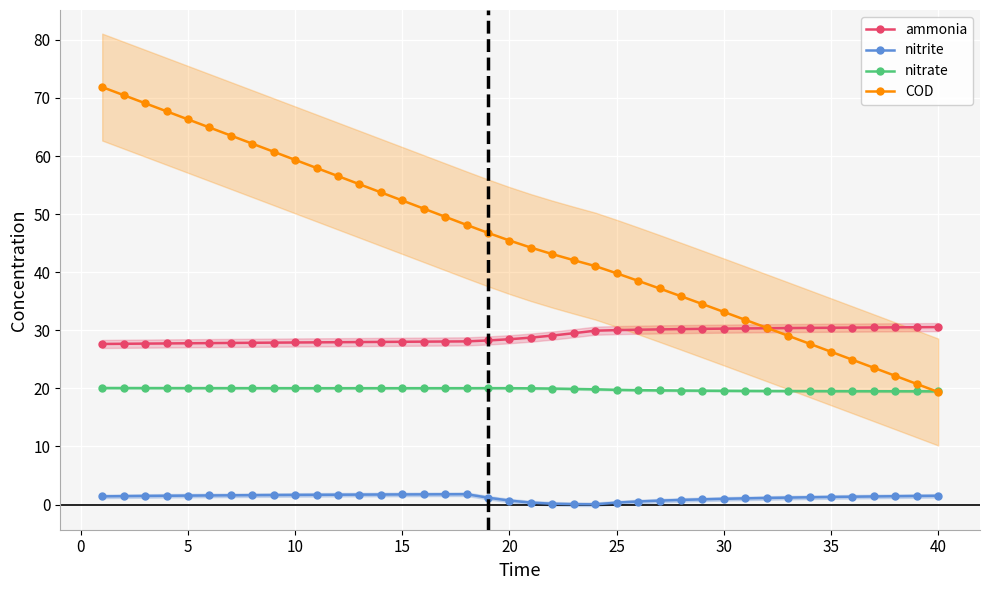

What is the lowest value of the COD series?

19.4